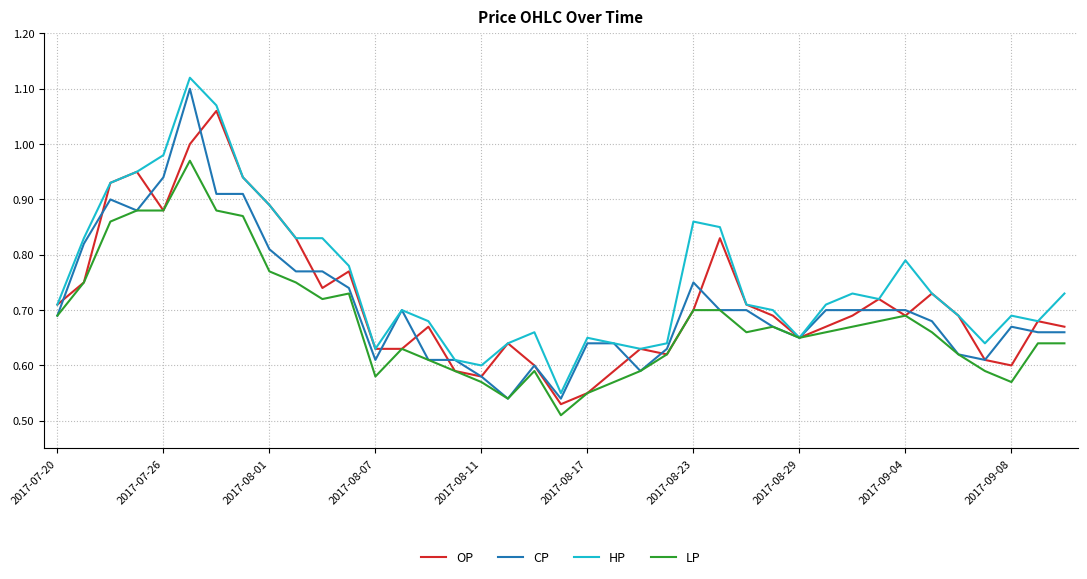

What are all the series names shown in the legend?

OP, CP, HP, LP